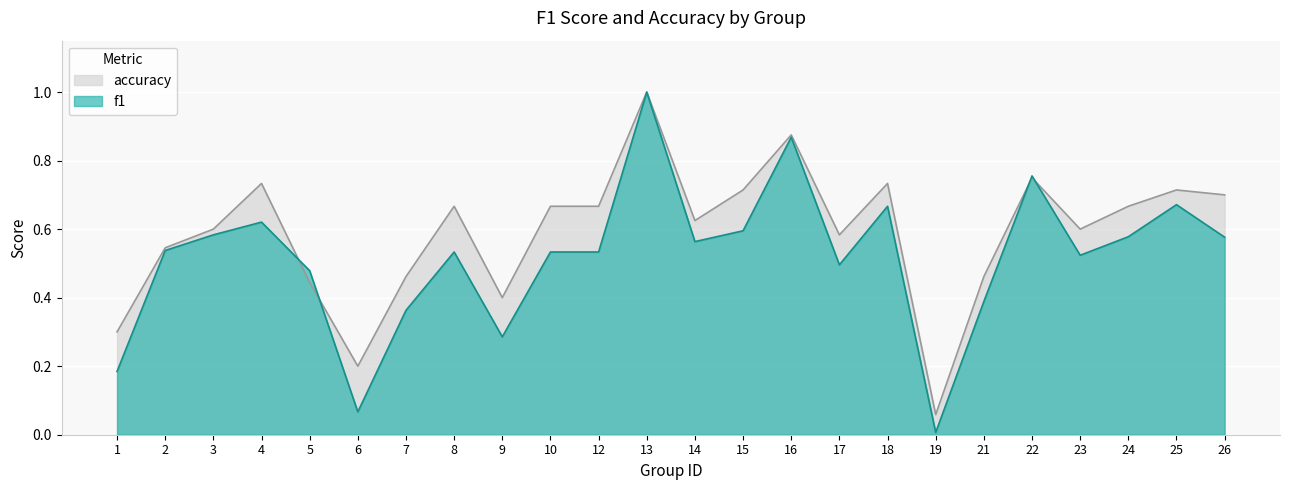

After their last crossing, which series has the higher values: f1 or accuracy?

accuracy